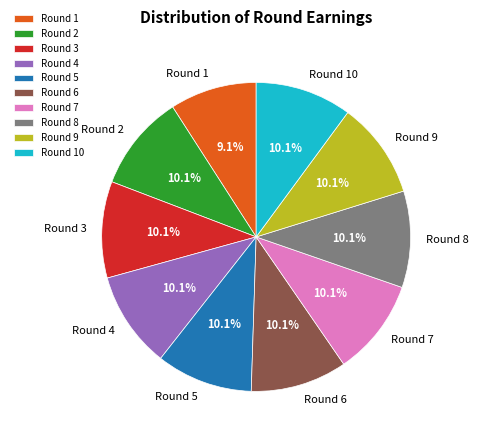

Is the sum of Round 3 and Round 7 greater than half?

No